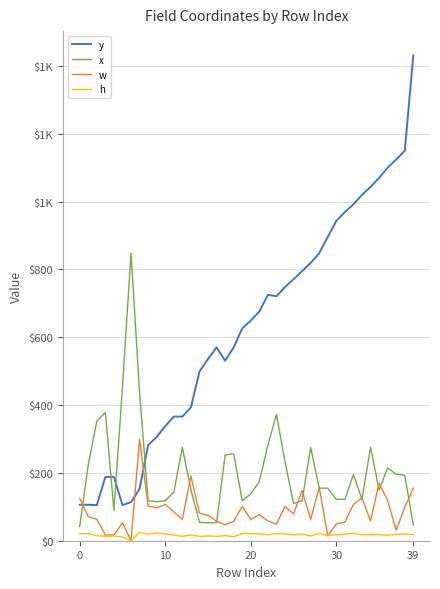

True or false: w and h intersect in this chart.

False